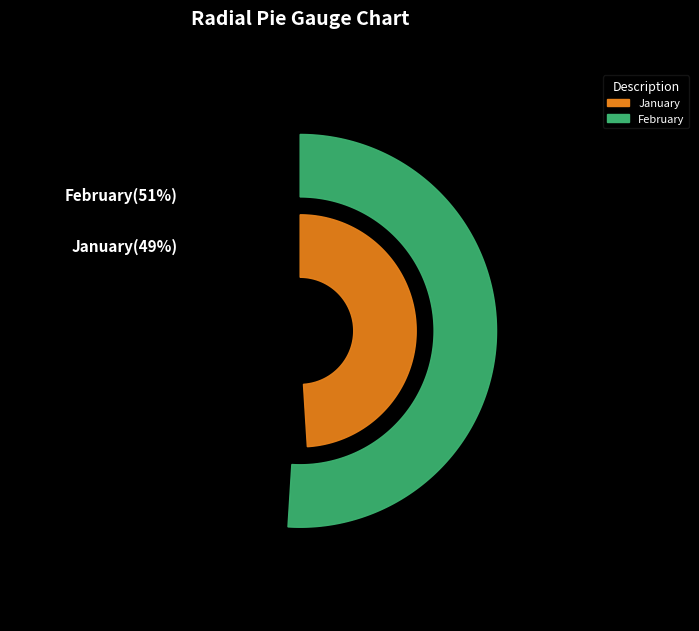

How much of the chart is everything except 2?

49.0%